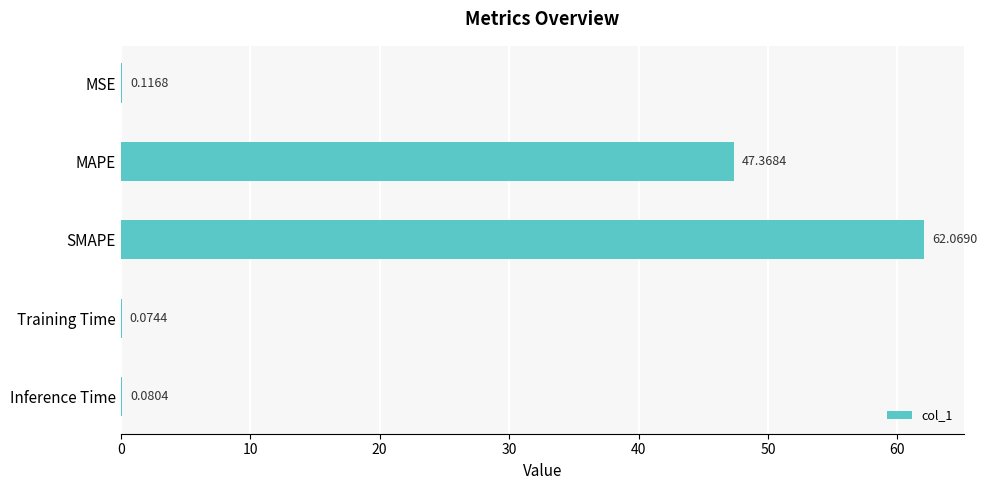

Between Training Time and MAPE, which is larger?

MAPE